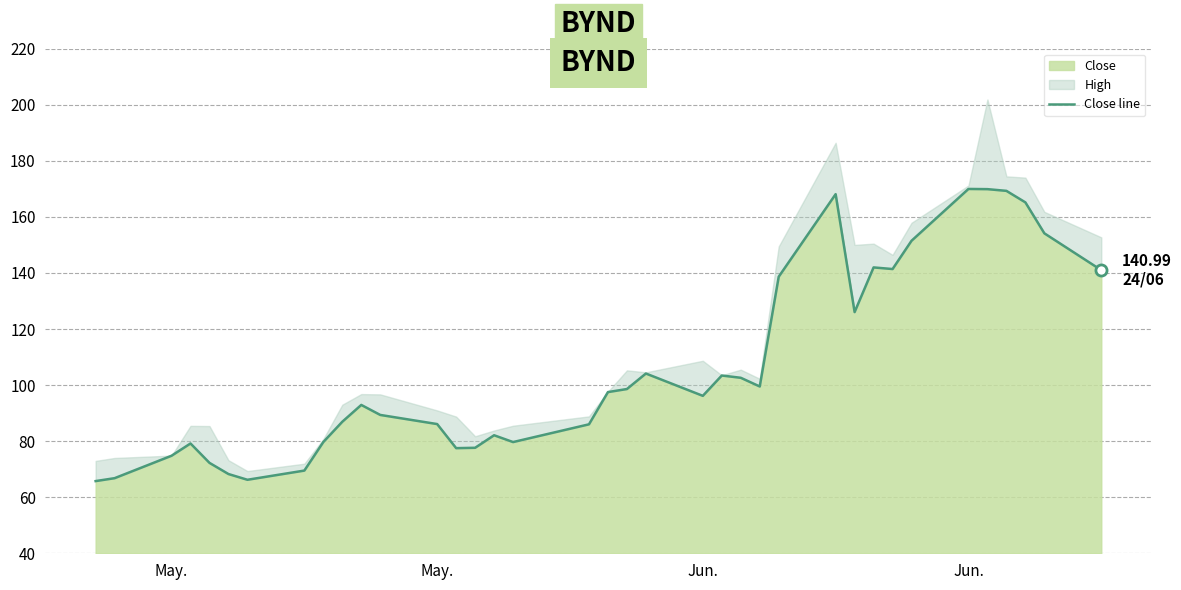

Reading left to right, list all the values displayed in this chart.

65.8	66.8	74.8	79.2	72.2	68.3	66.2	69.5	79.7	86.9	92.9	89.3	86.1	77.5	77.6	82.1	79.7	86.0	97.5	98.6	104.1	96.2	103.4	102.6	99.5	138.7	168.1	126.0	142.0	141.4	151.5	170.0	169.9	169.3	165.2	154.1	141.0